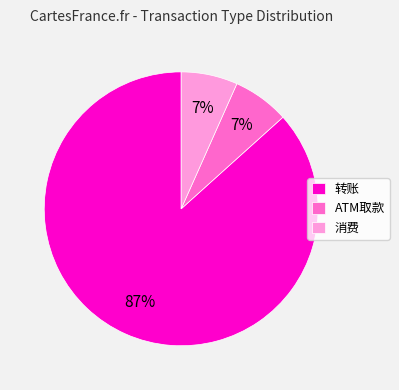

To the nearest percent, what percentage of the pie is ATM取款?

7%